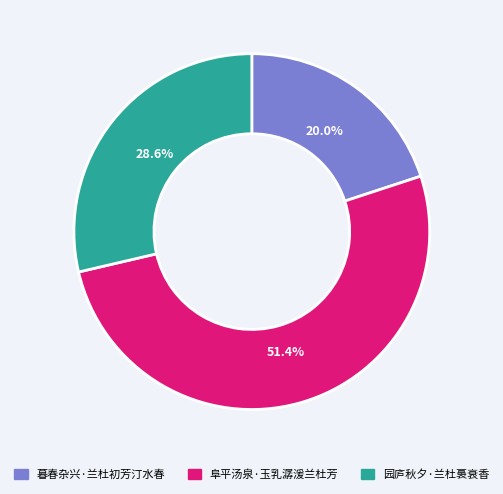

How many slices are in this pie chart?

3